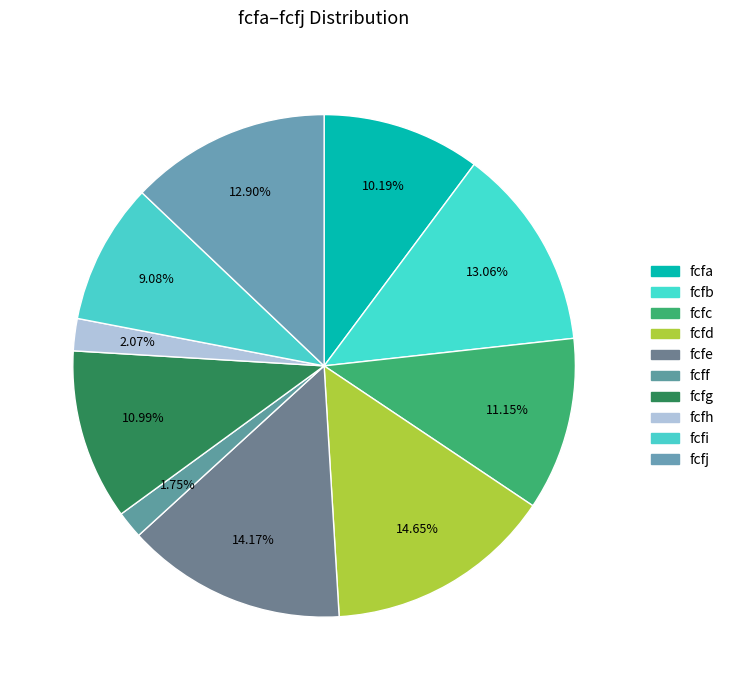

Rank the categories by value from highest to lowest.

fcfd, fcfe, fcfb, fcfj, fcfc, fcfg, fcfa, fcfi, fcfh, fcff